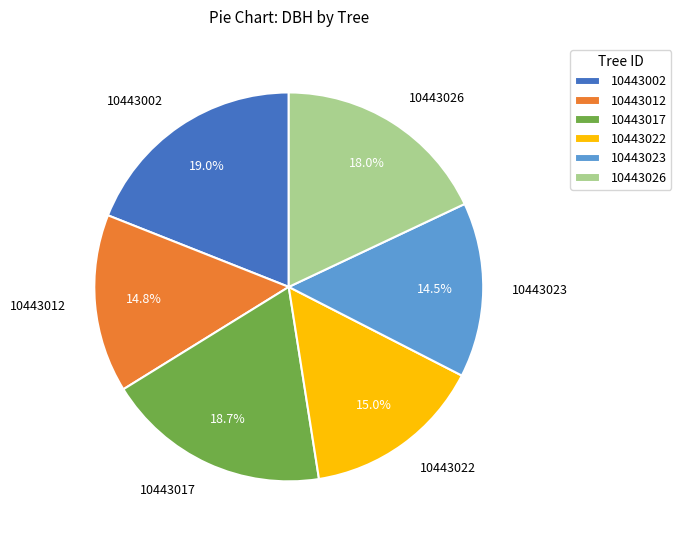

Approximately how many times larger is the value at 10443023 compared to 10443026?

0.8